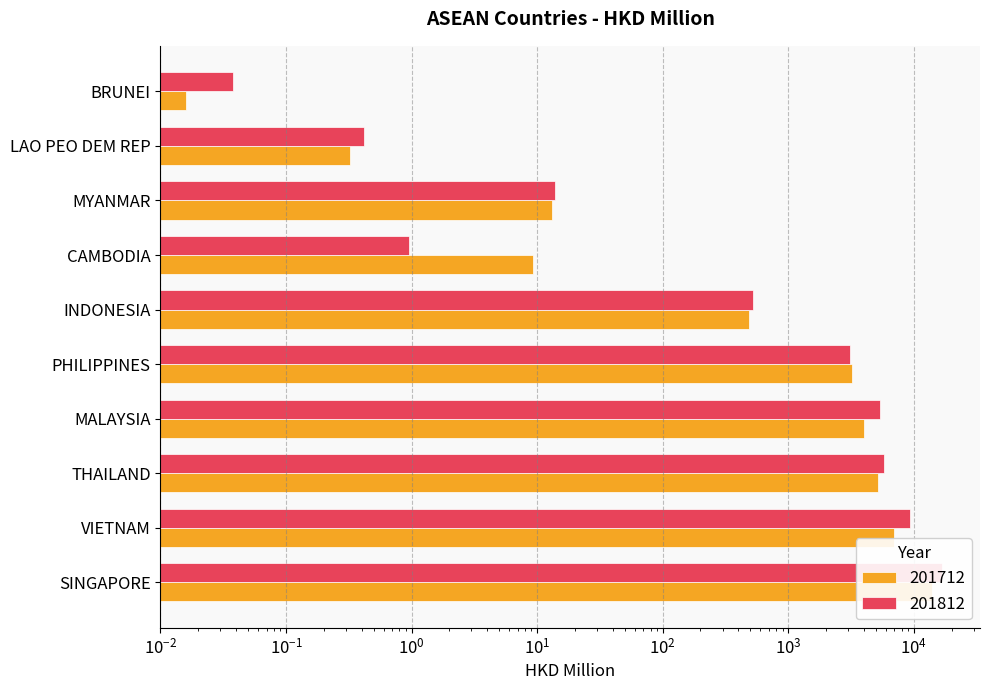

Is it true that 201812 equals 0.7 at LAO PEO DEM REP?

False